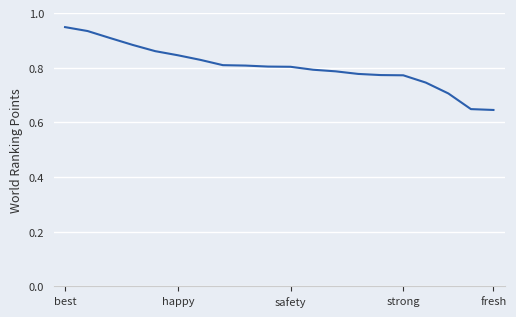

What is the difference between the maximum and minimum values?

0.3